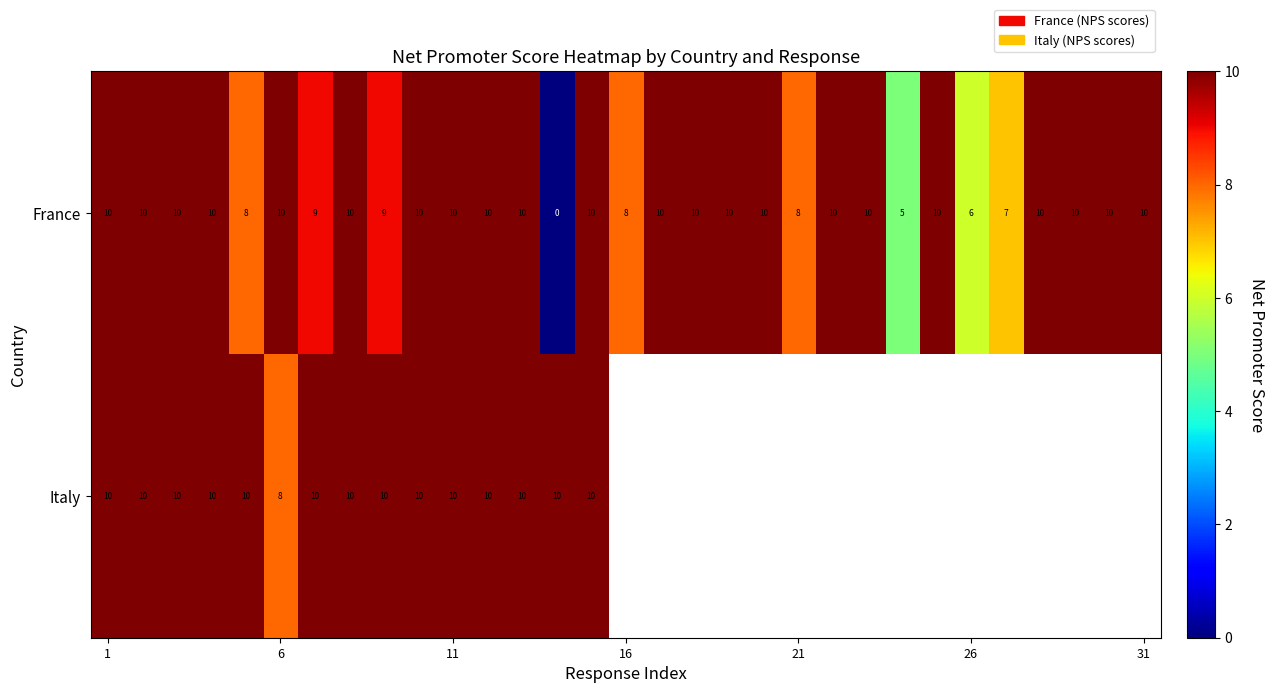

At 6, list the series in order from largest to smallest.

France, Italy